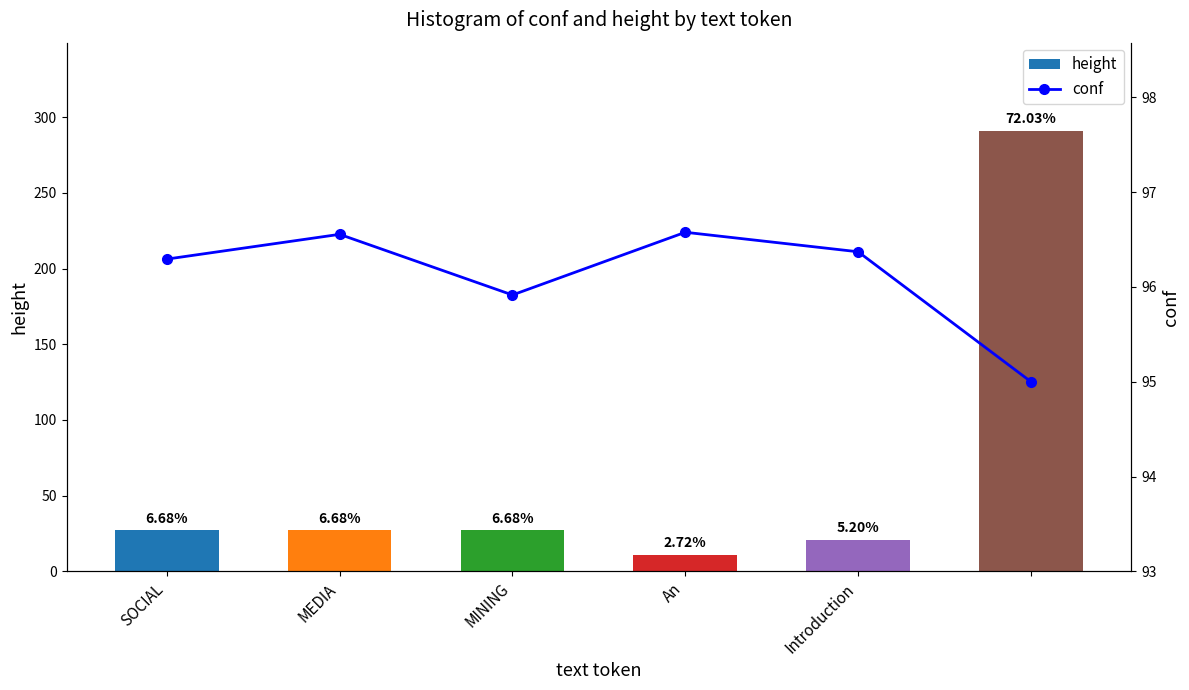

What is the label of the 2nd bar from the right?

Introduction